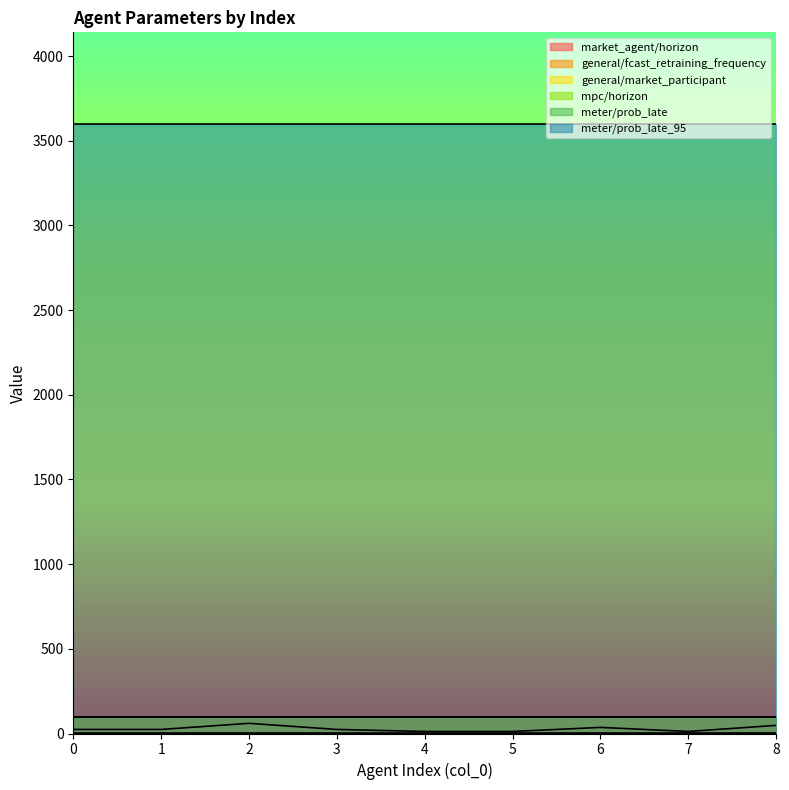

How many lines are shown in the chart?

6